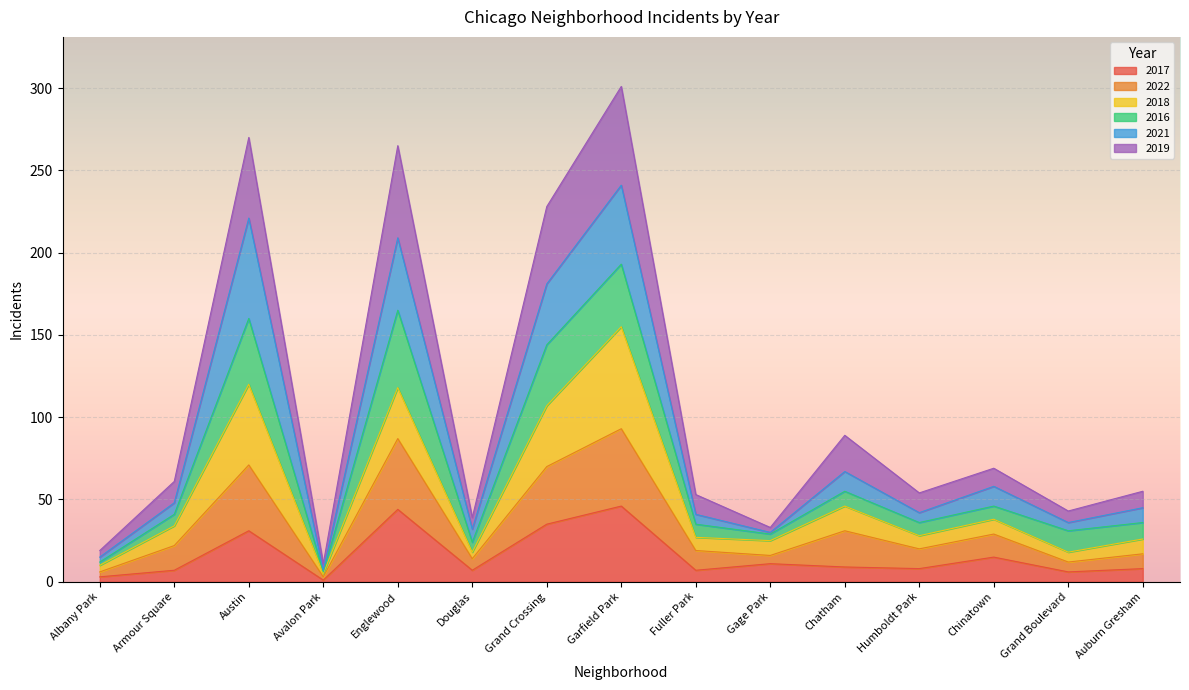

What is the total value across all series at Grand Crossing?

228